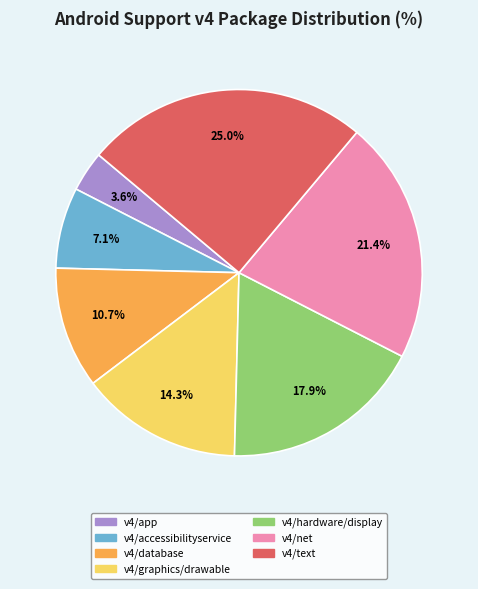

Does any single category account for the majority?

No